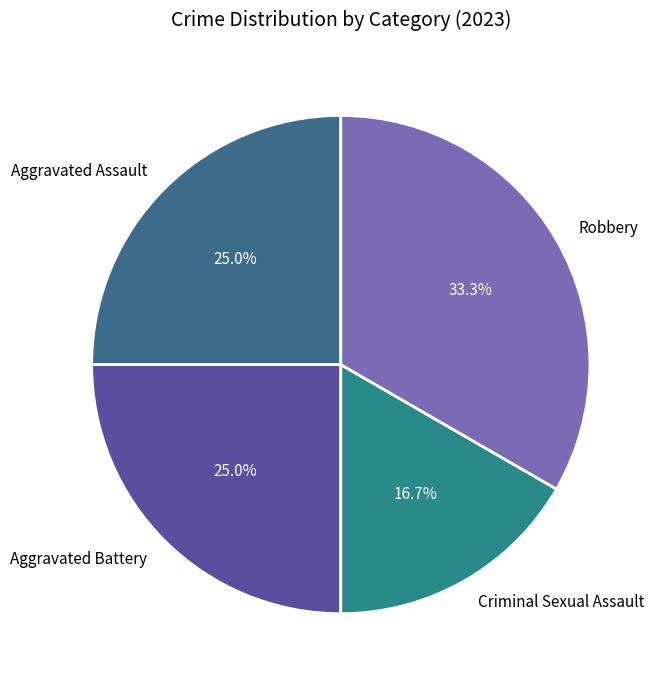

True or false: Robbery accounts for 27% of the total.

False